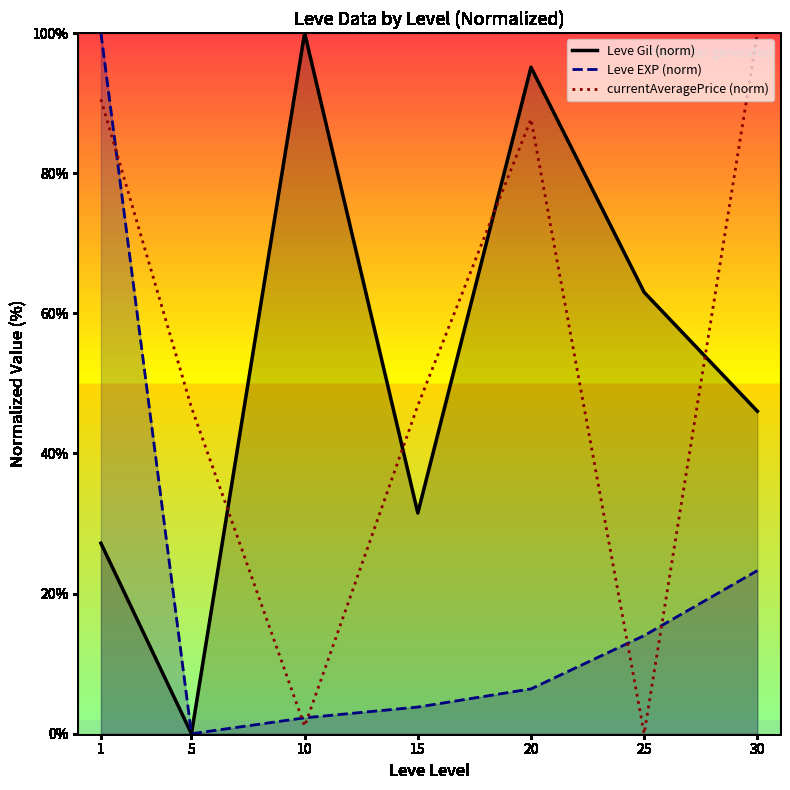

Is it true that Leve Gil (norm) equals 46.0 at 30?

True